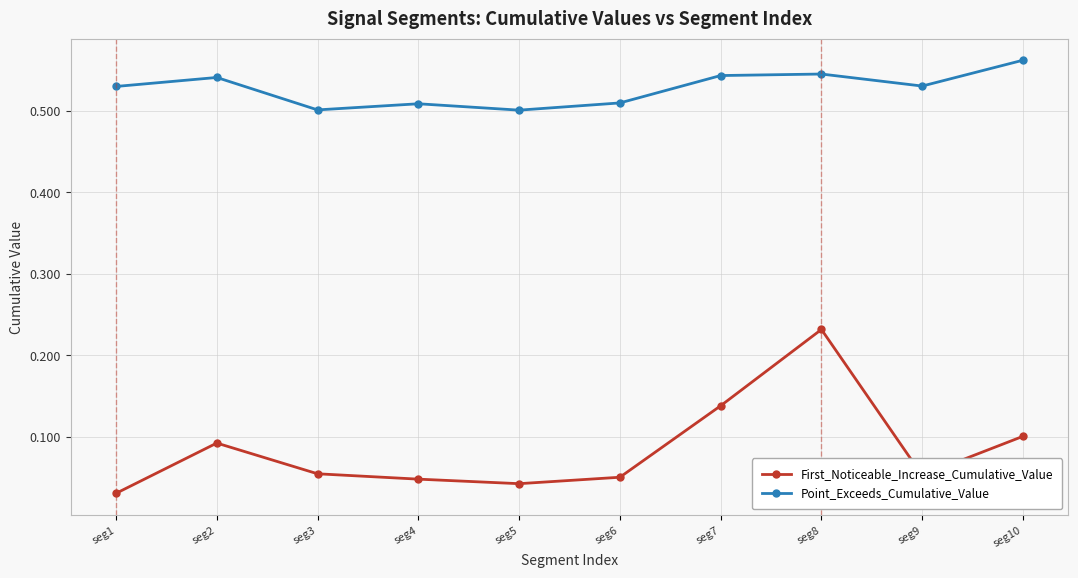

True or false: Point_Exceeds_Cumulative_Value has more than 1 points higher than both neighbors.

True